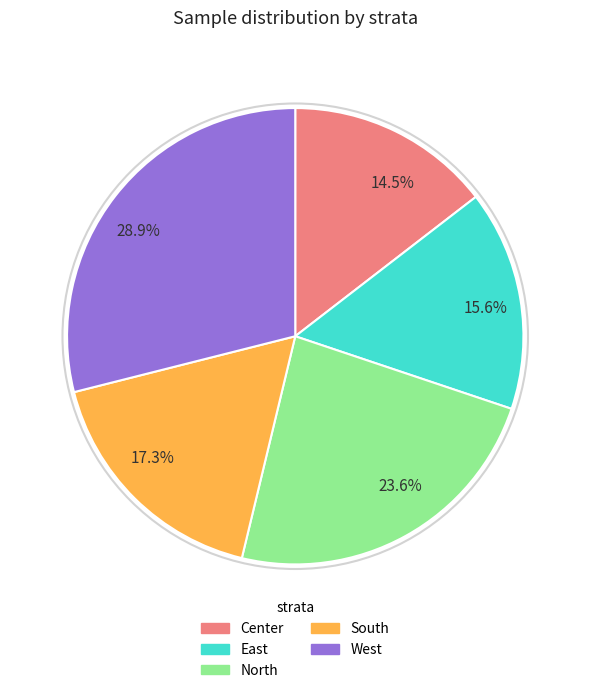

To the nearest percent, what percentage of the pie is West?

29%